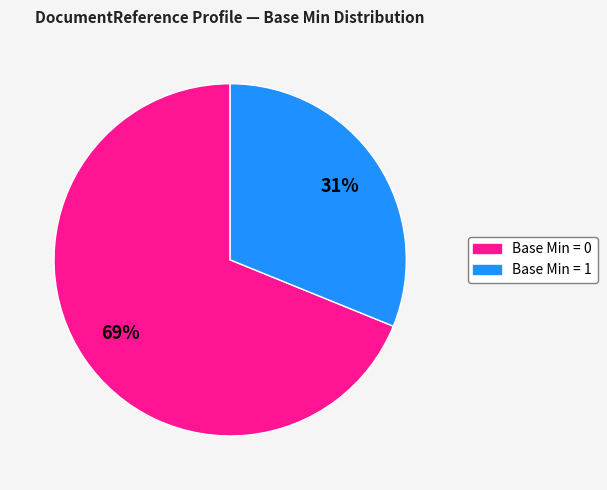

How many segments does this pie chart have?

2